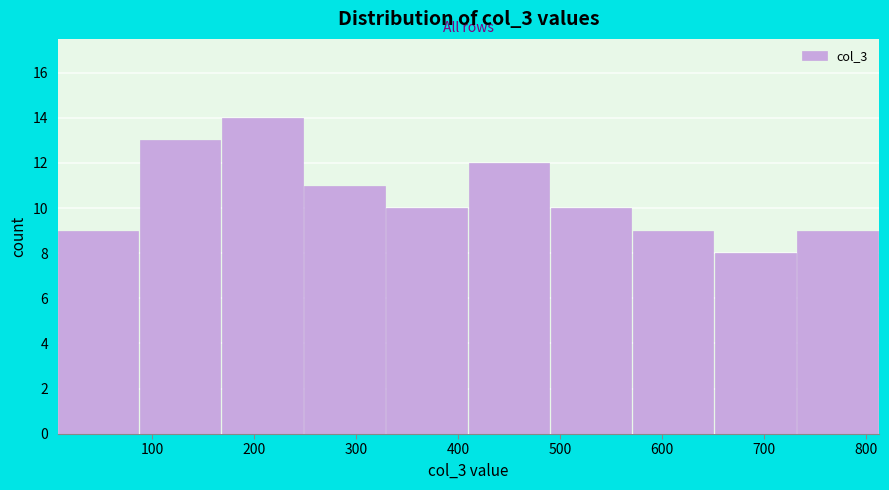

Which range on the x-axis has the tallest bar?

170 to 250